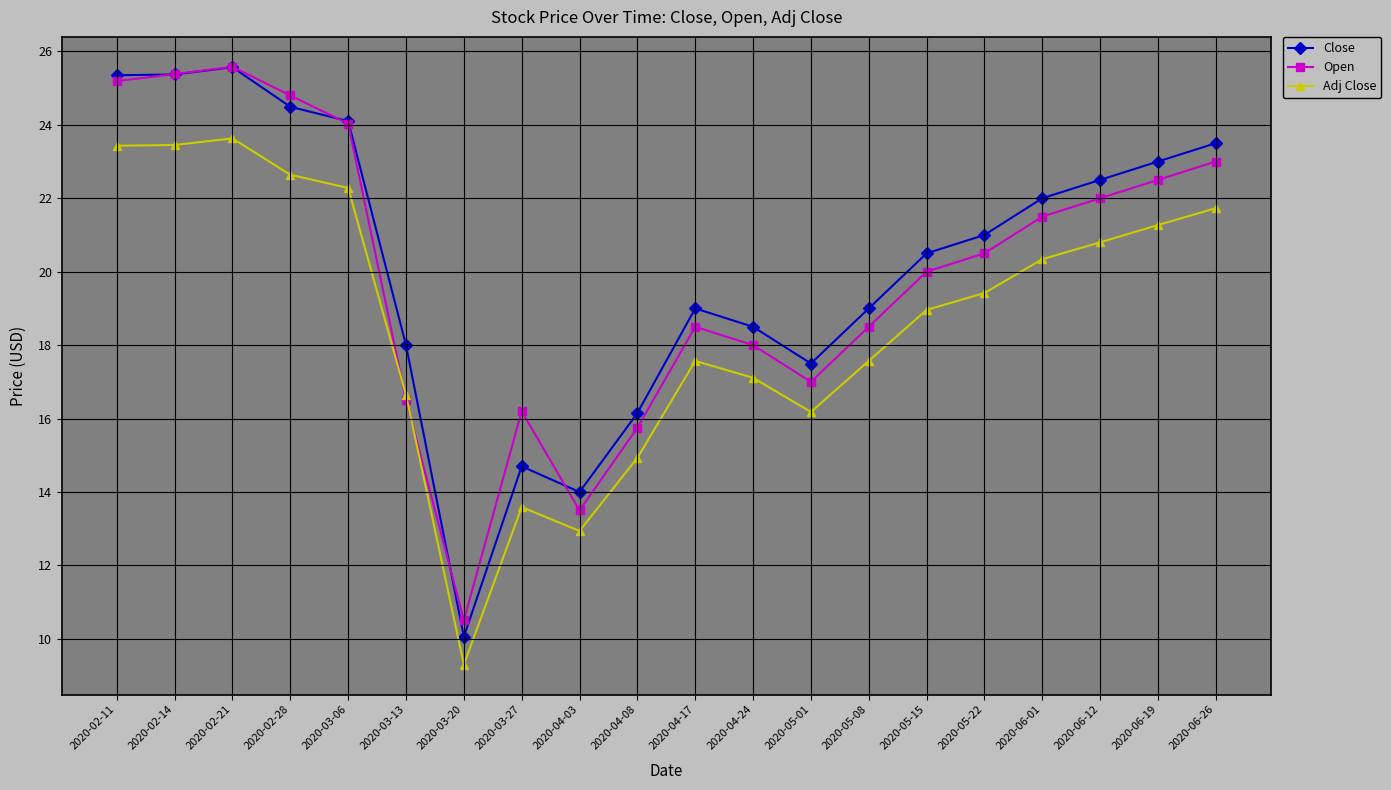

What is the sum of all Close values?

404.3